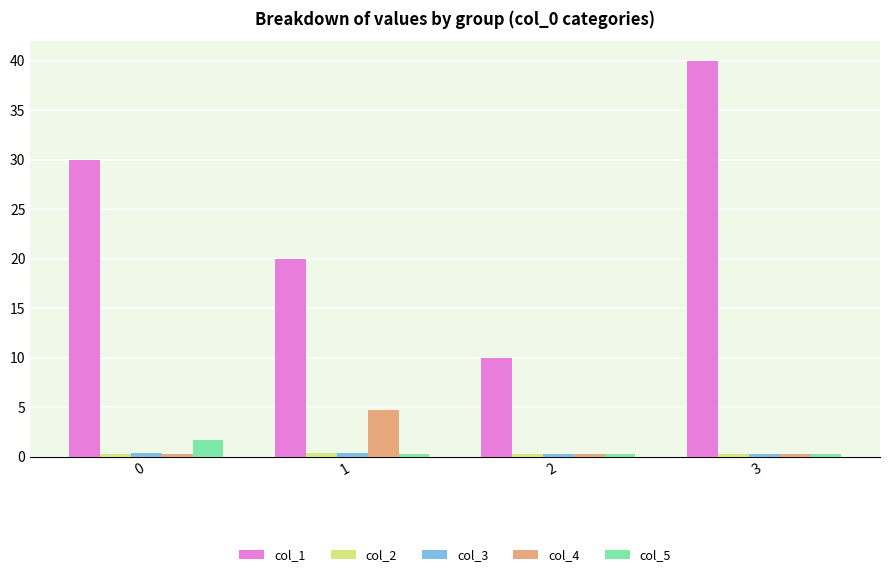

Which series has the largest total across all categories?

col_1